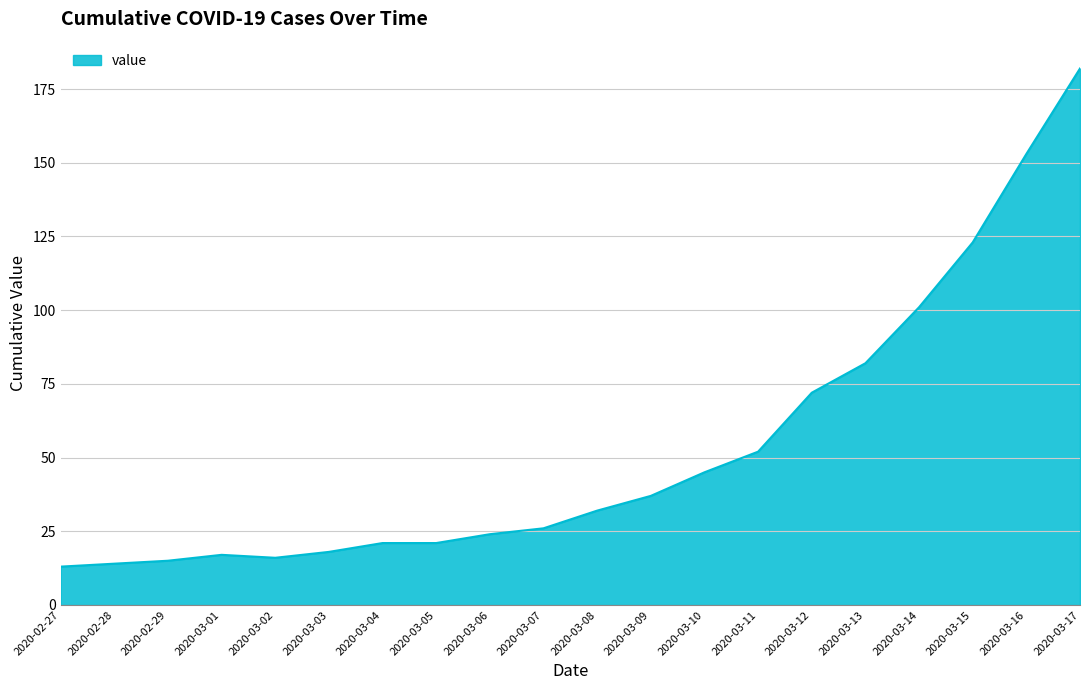

What position from the left is 2020-03-16?

19